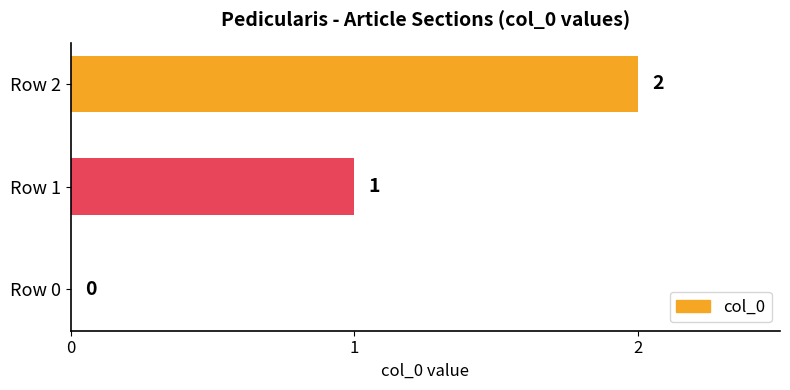

The chart shows a value of 0 at Row 1. True or false?

False